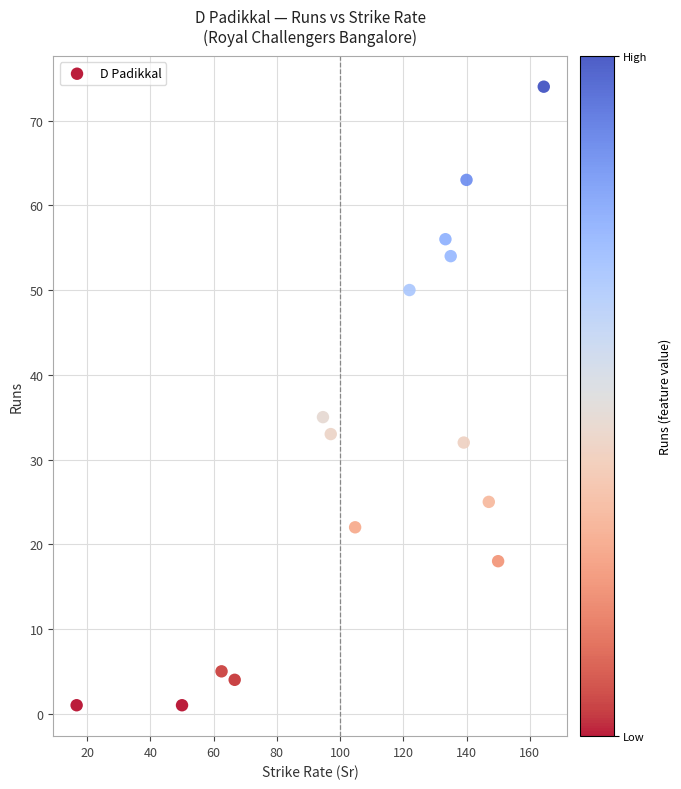

What is the range of Y values (max minus min)?

73